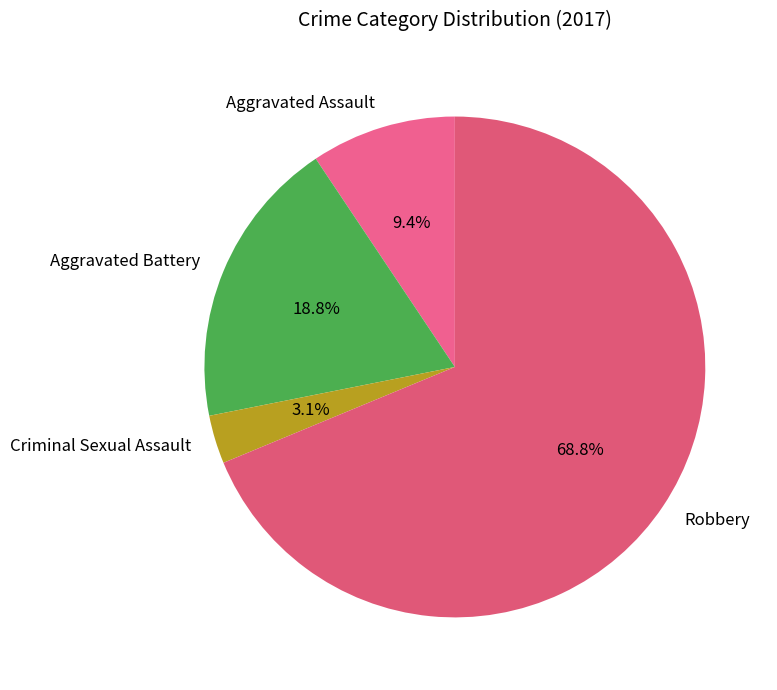

True or false: Aggravated Battery accounts for 19% of the total.

True